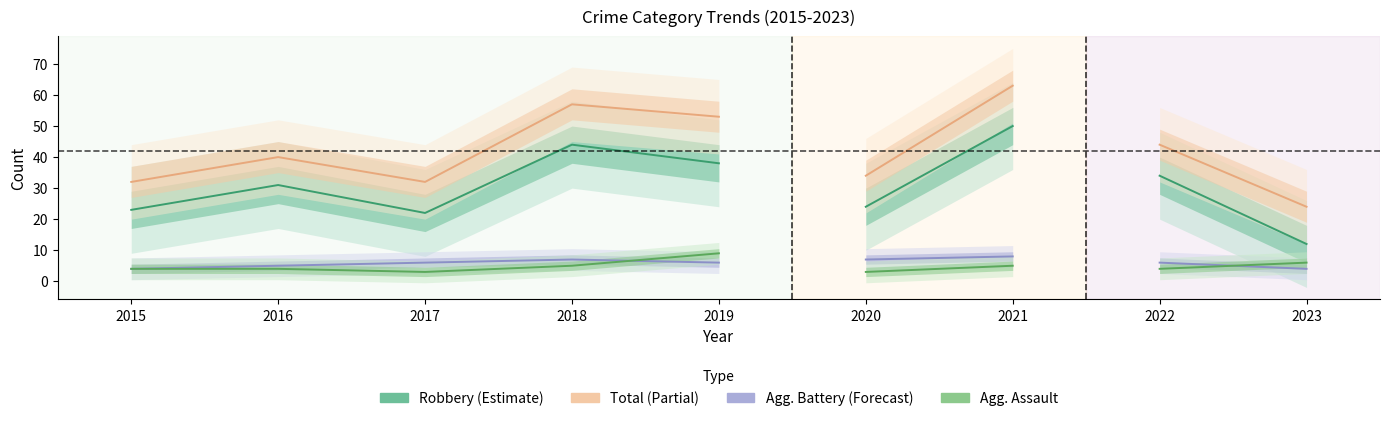

What is the maximum value shown in the chart?

63